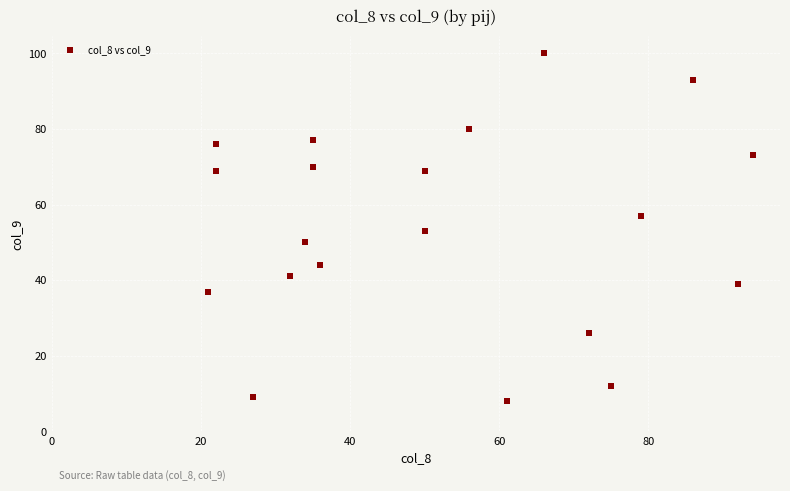

What is the range of X values (max minus min)?

73